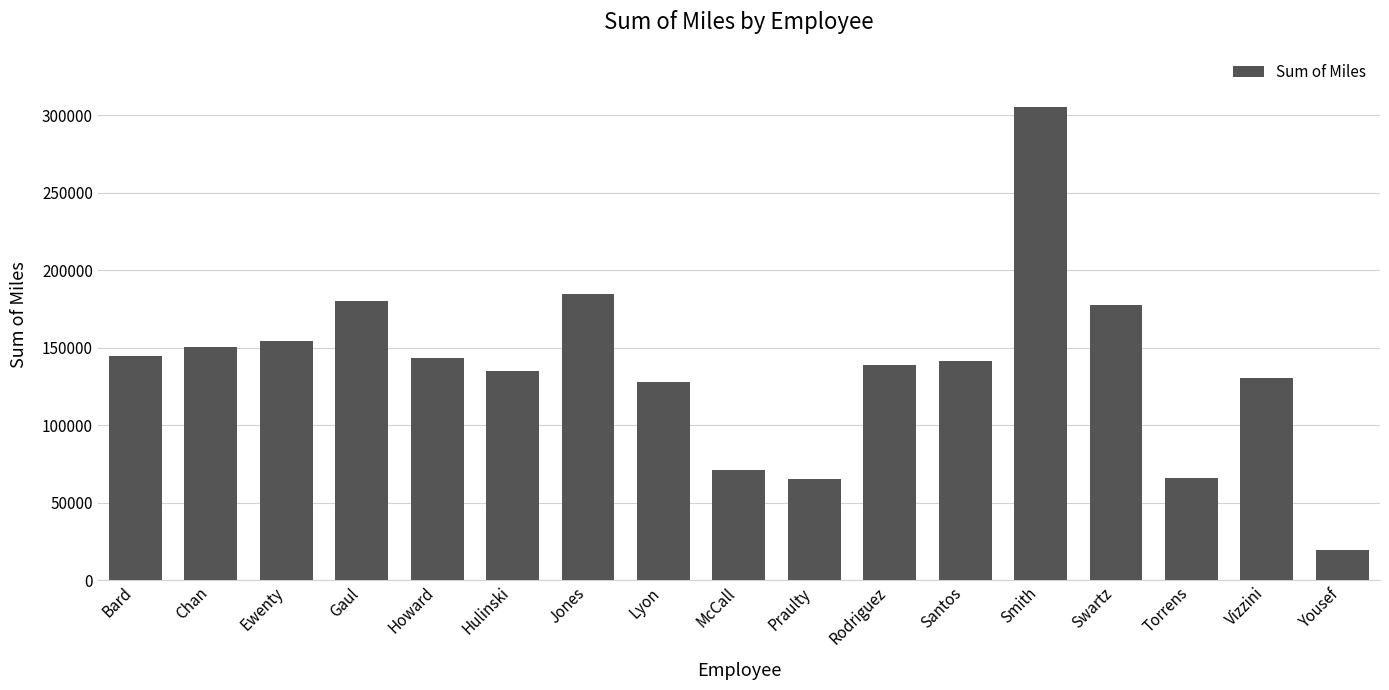

What is the difference between the values at Torrens and Howard?

77675.8